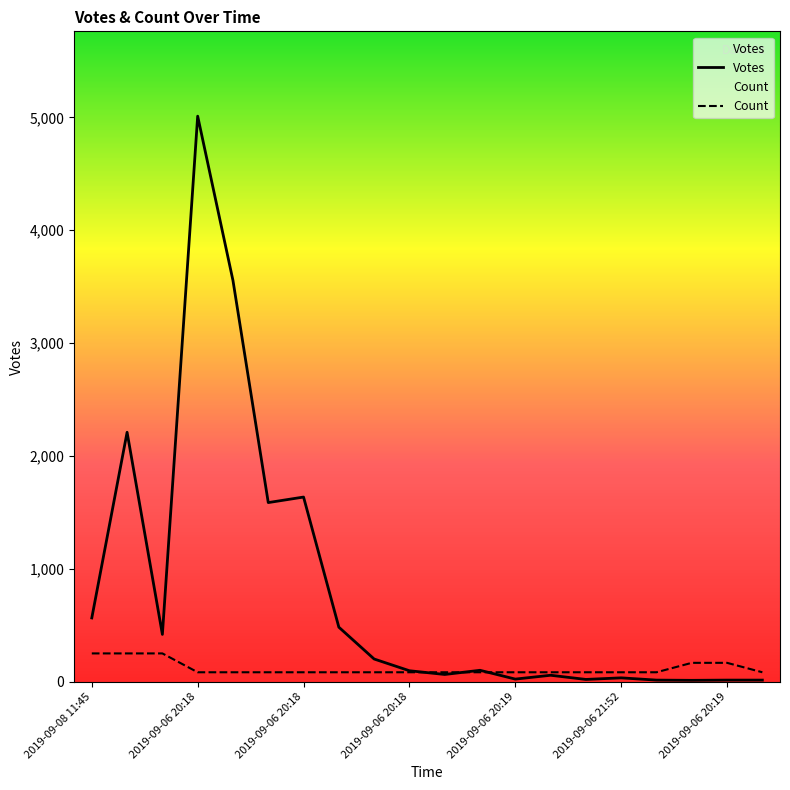

Which category has the lowest value in the Votes series?

17